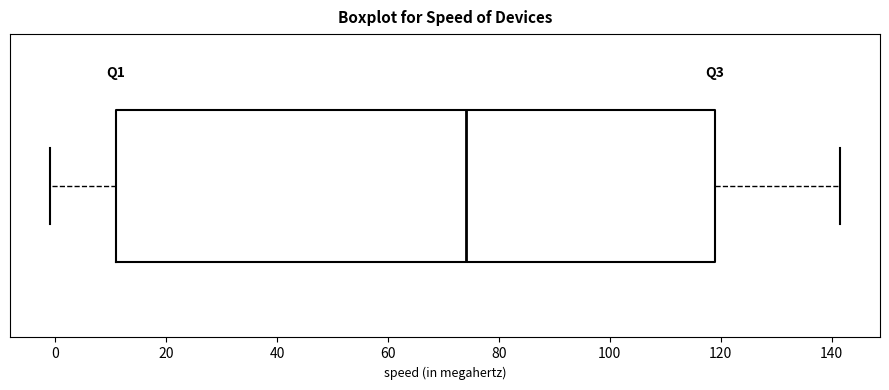

Transcribe this box plot: give where the median line is, the range the box spans, and where the two whiskers end, as read against the x-axis. The values are not printed on the chart, so give them approximately, as read against the axis.

median 74, box 12 to 120, whiskers 0 to 142